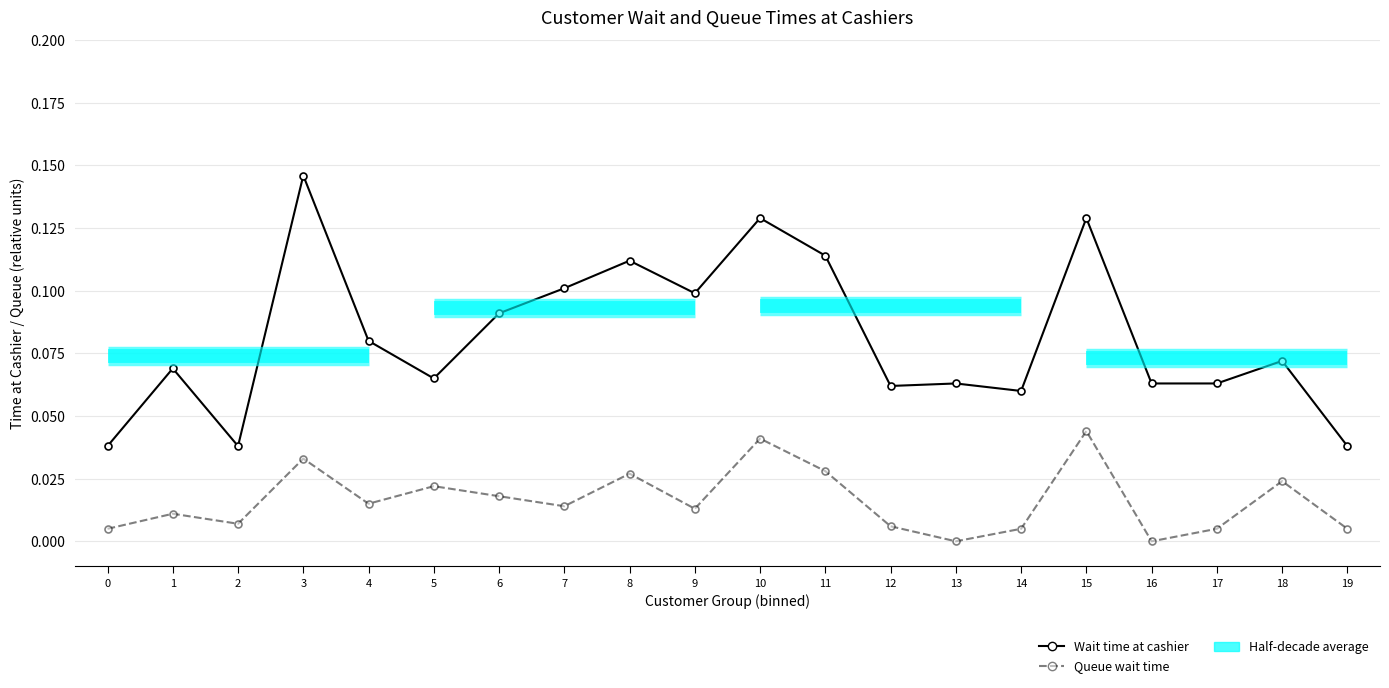

At which category is the sum across all series the highest?

3